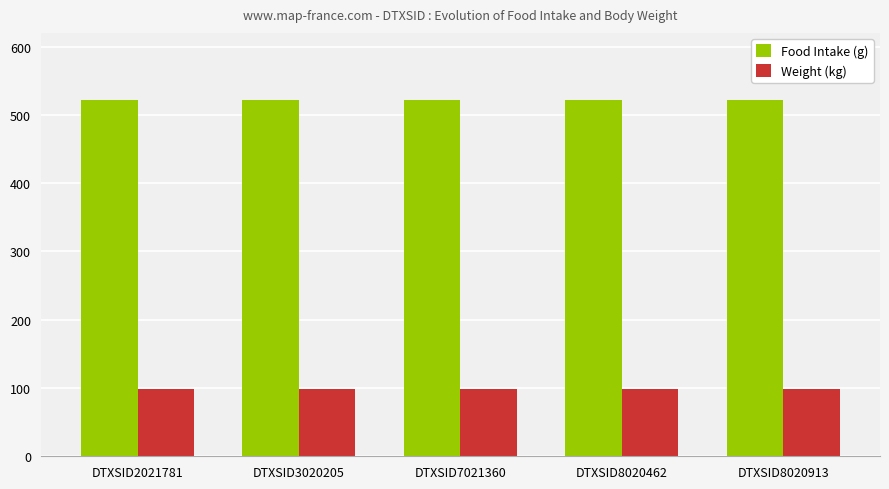

Which series has the largest total across all categories?

Food Intake (g)